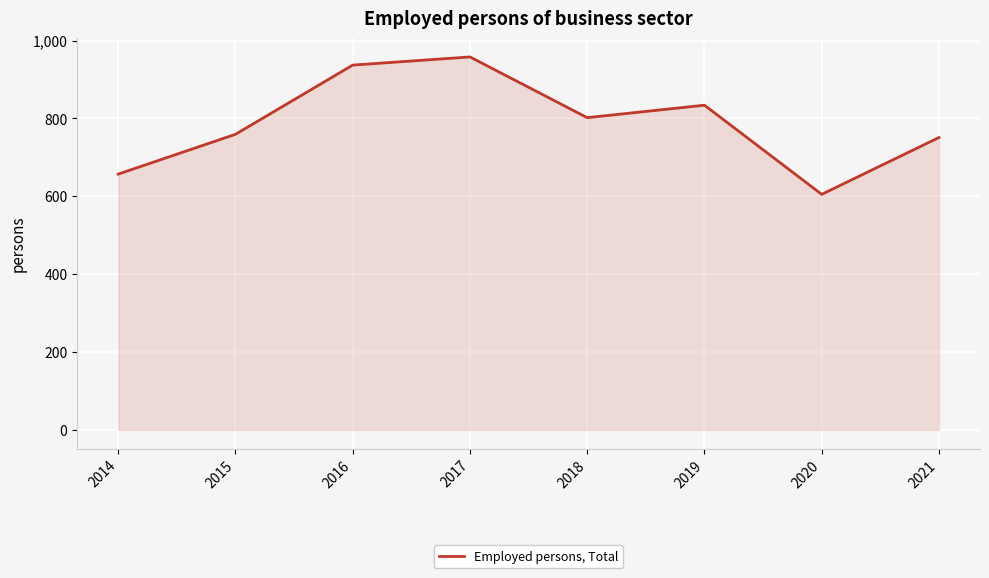

The chart shows a value of 937.0 at 2016. True or false?

True